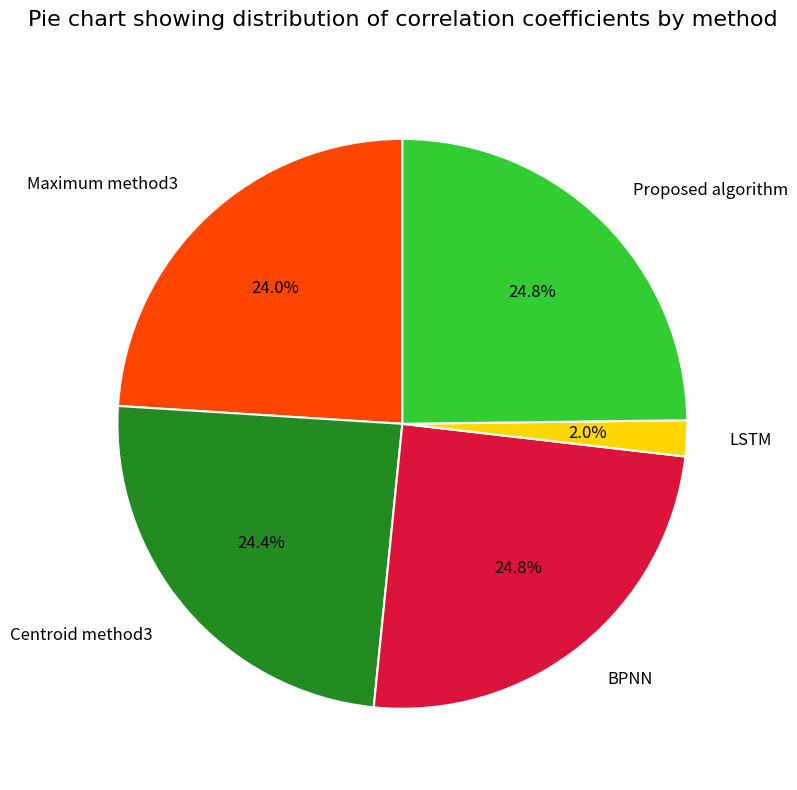

Is it true that Proposed algorithm is 11% of the pie?

False